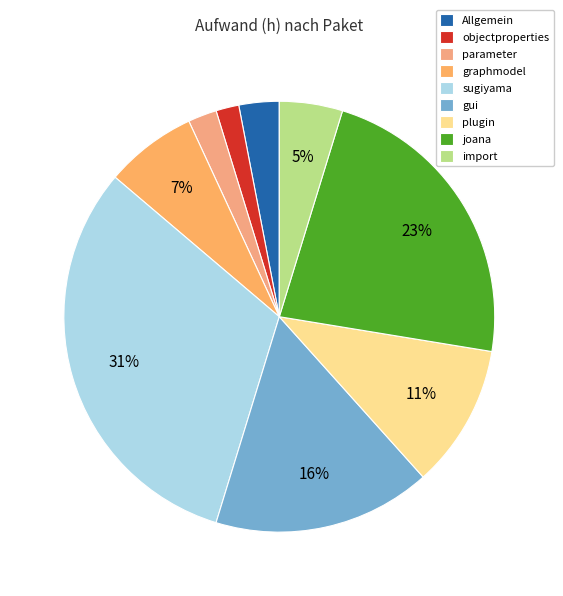

True or false: Allgemein accounts for 9% of the total.

False